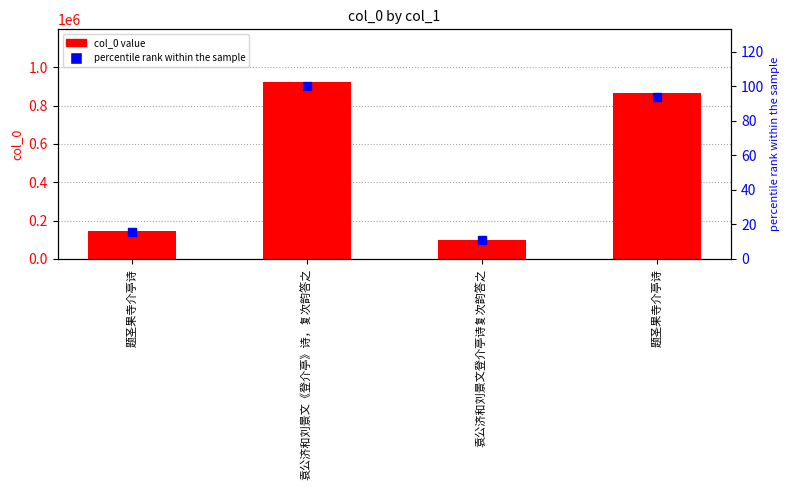

What is the total value across all series at 题圣果寺介亭诗?

143617.6